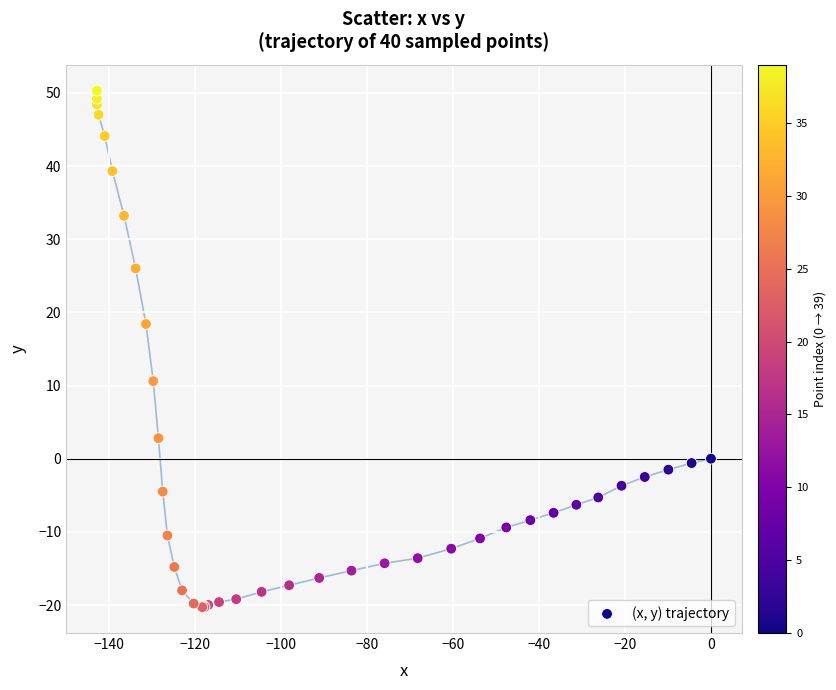

What Y value in the scatter plot is closest to 14?

10.6